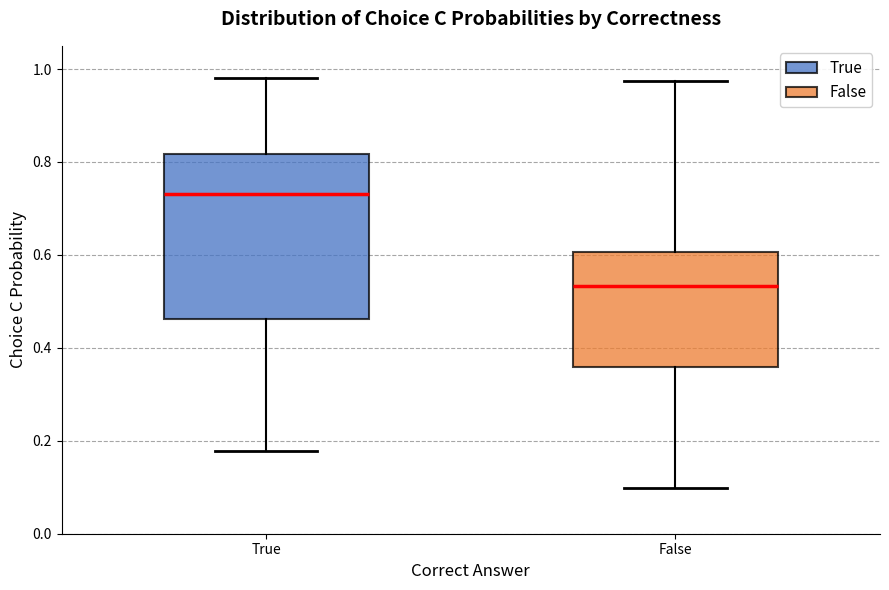

Which box has the highest median line?

True